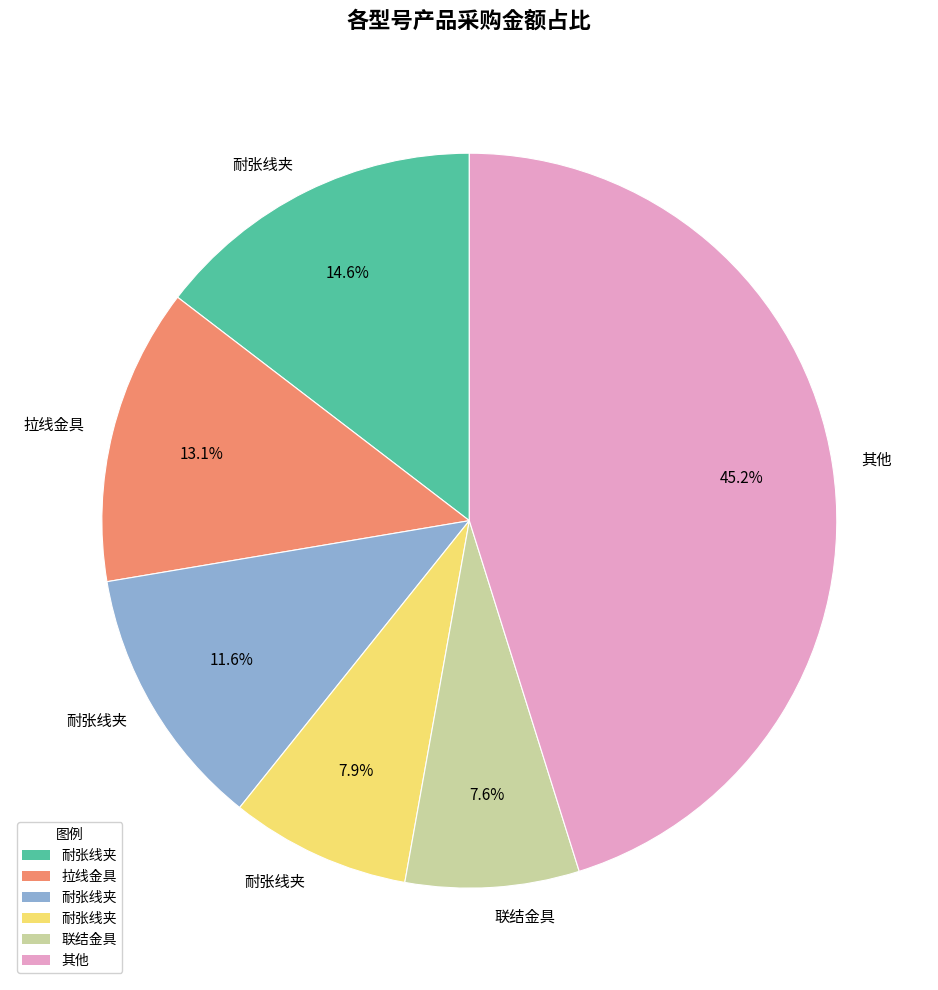

Is there any slice that represents more than half of the pie?

No